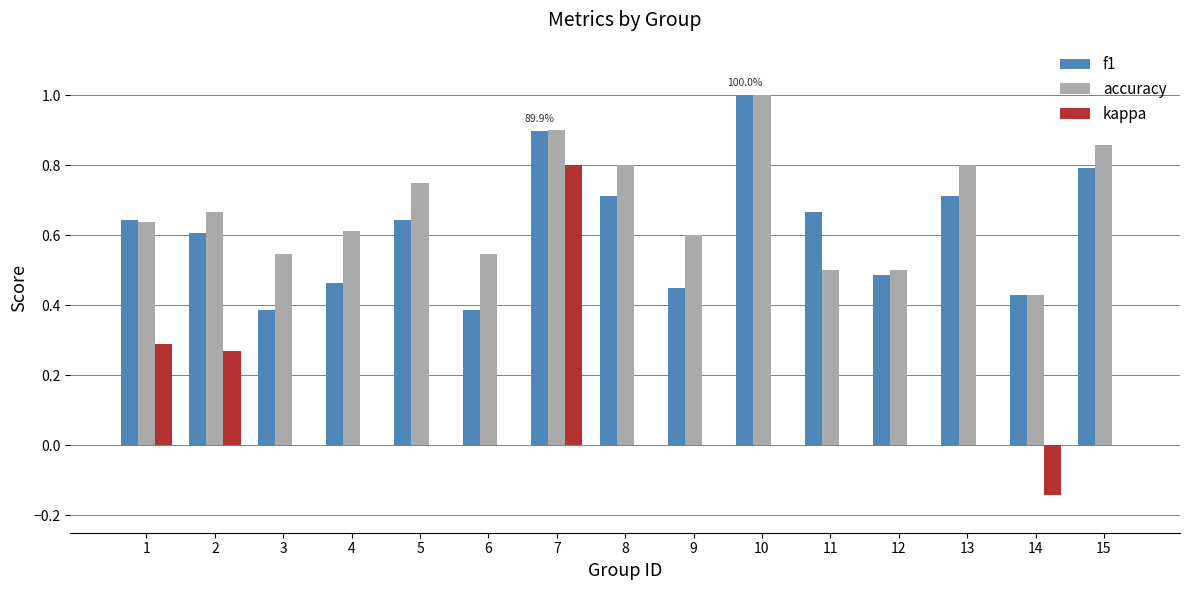

Count the number of categories in the chart.

15